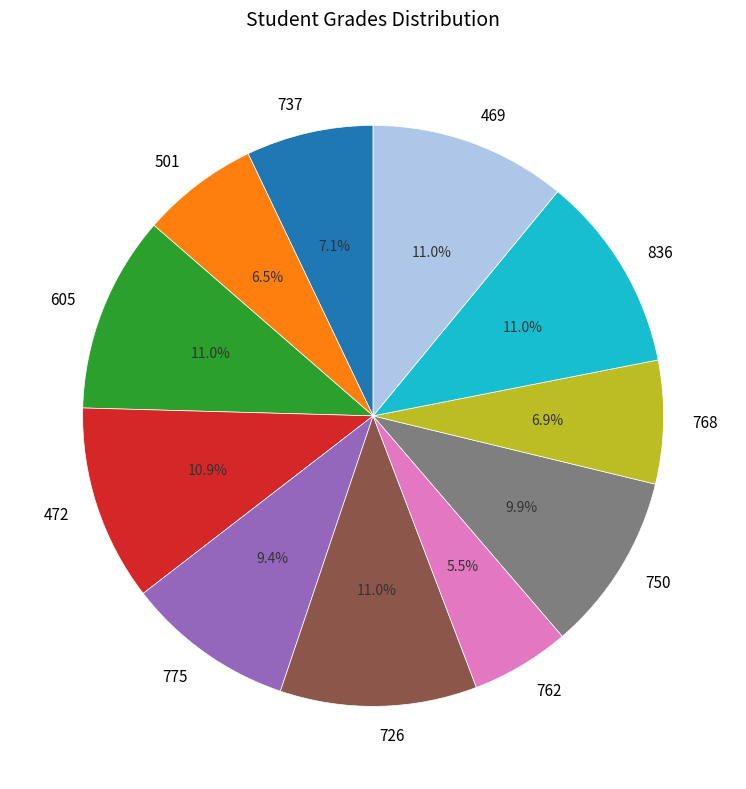

Is 501 the majority of the pie?

No